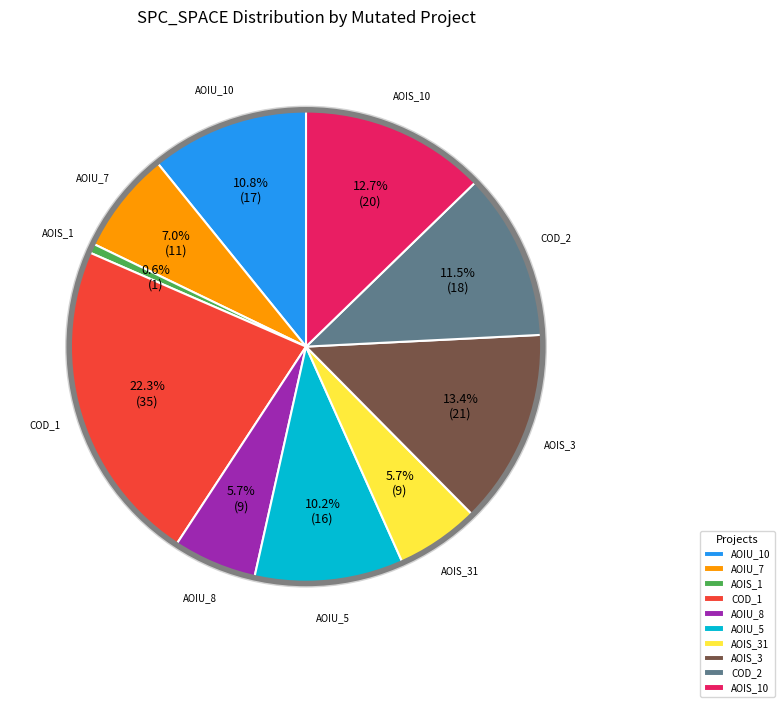

What is the smallest slice in the pie chart?

AOIS_1